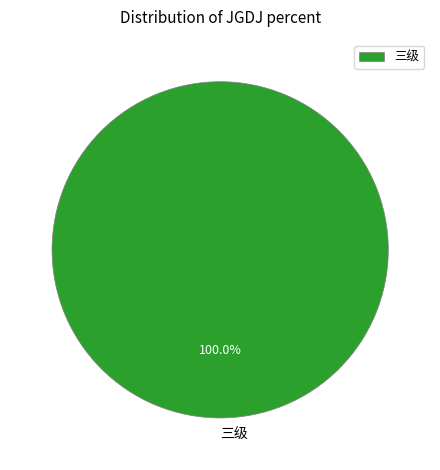

Rank the categories by value from highest to lowest.

三级